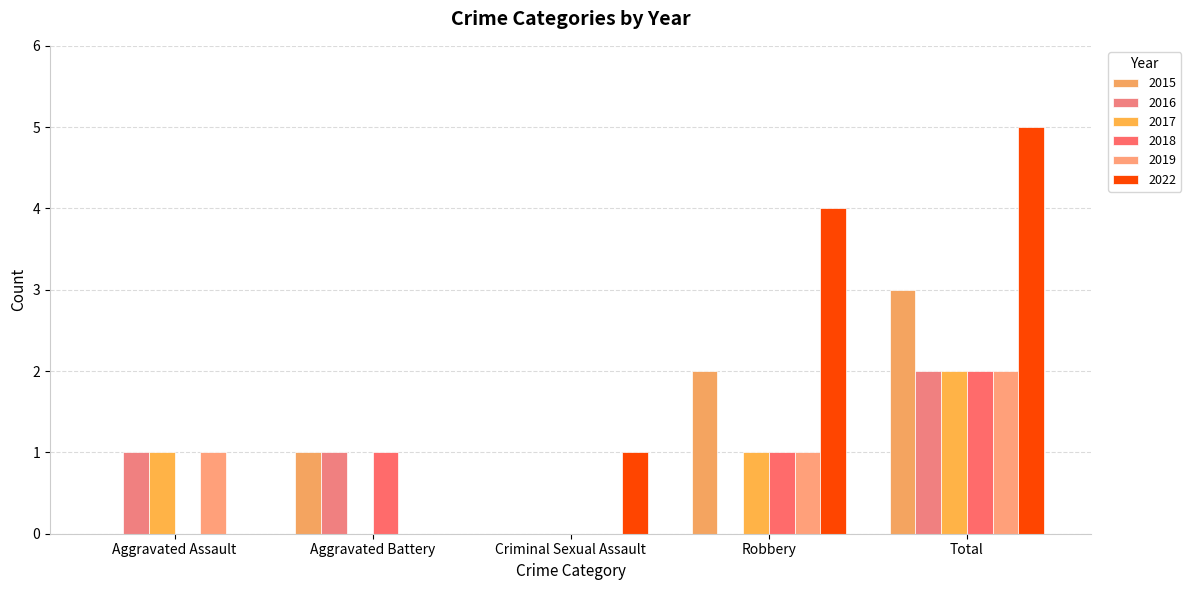

What is the difference between the maximum and minimum values in the 2016 series?

2